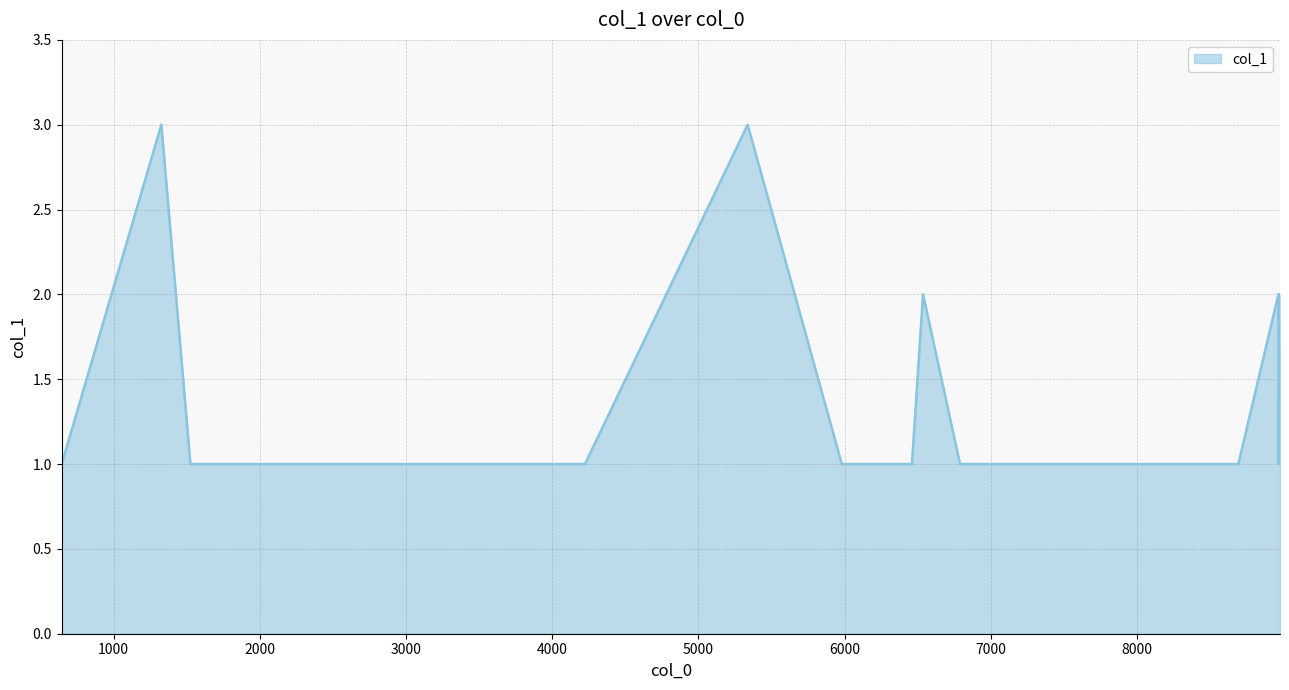

What is the maximum value shown in the chart?

3